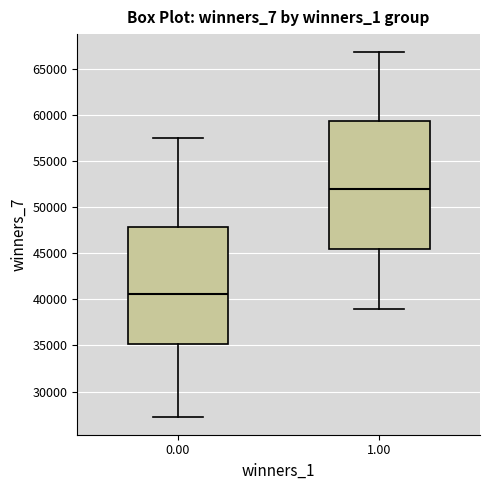

Which box has the lowest median line?

0.00